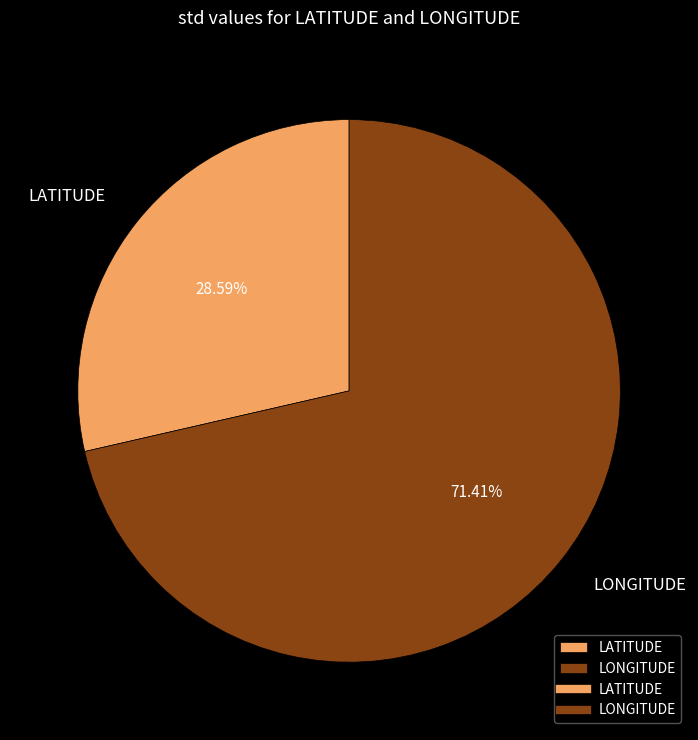

Approximately how many times larger is the value at LATITUDE compared to LONGITUDE?

0.4